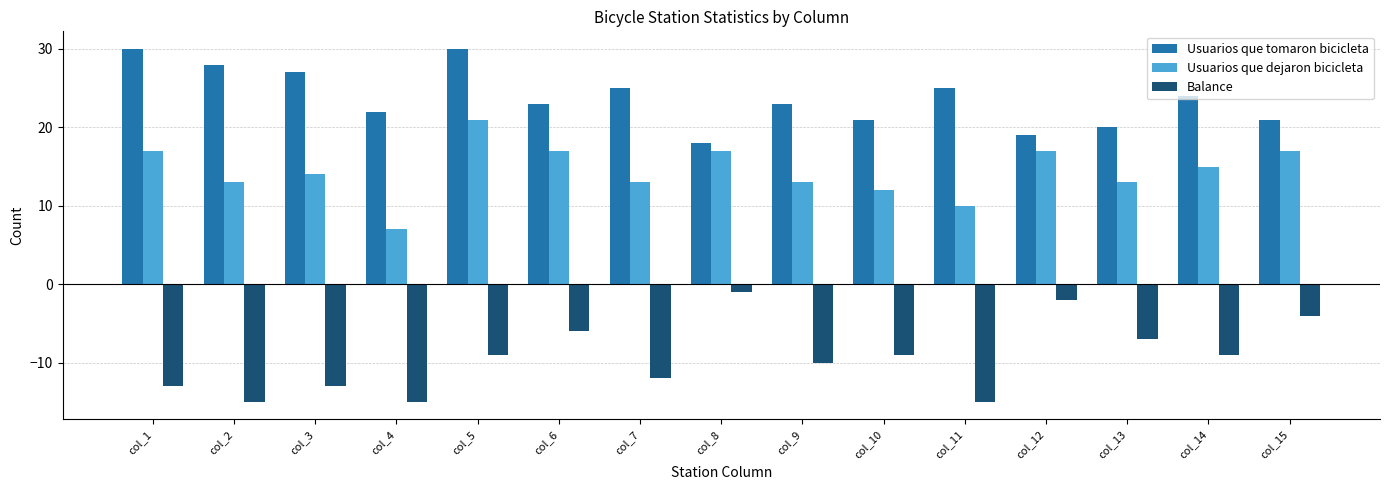

What is the value of the Usuarios que dejaron bicicleta bar at the 11th from the left?

10